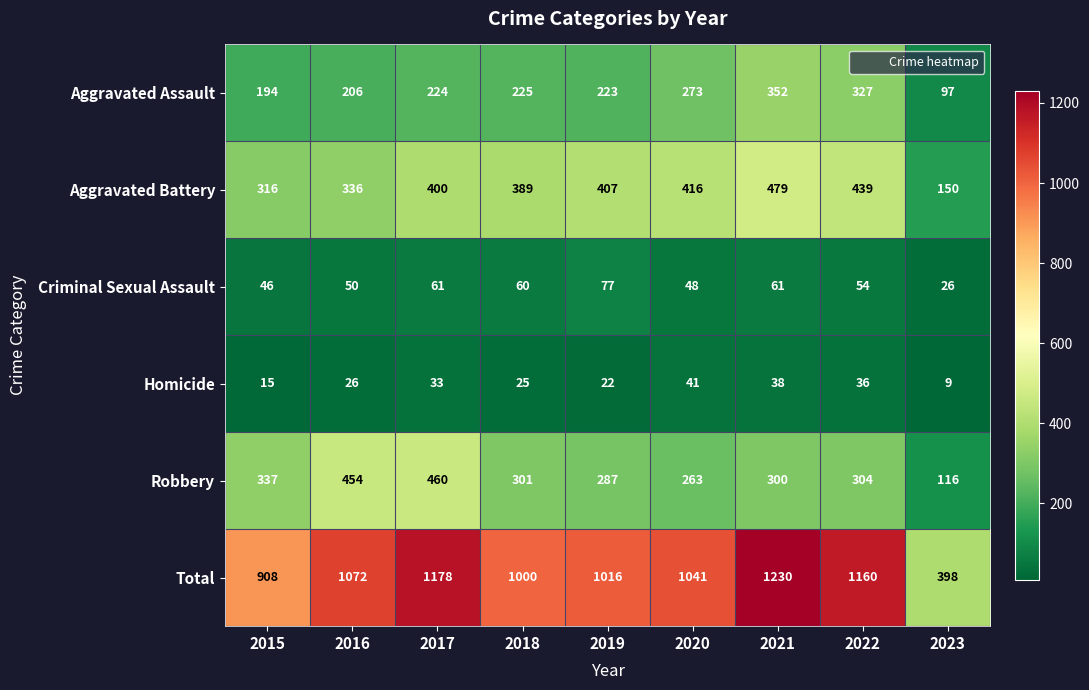

Which series has the widest spread of values?

Total